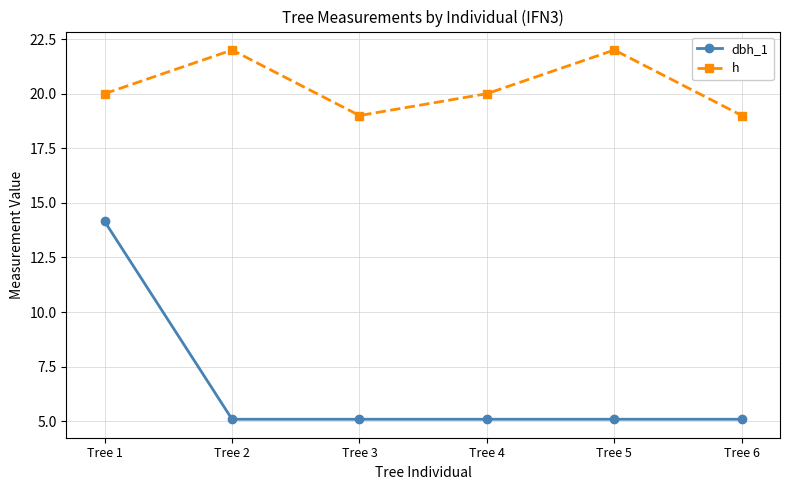

True or false: h and dbh_1 intersect in this chart.

False